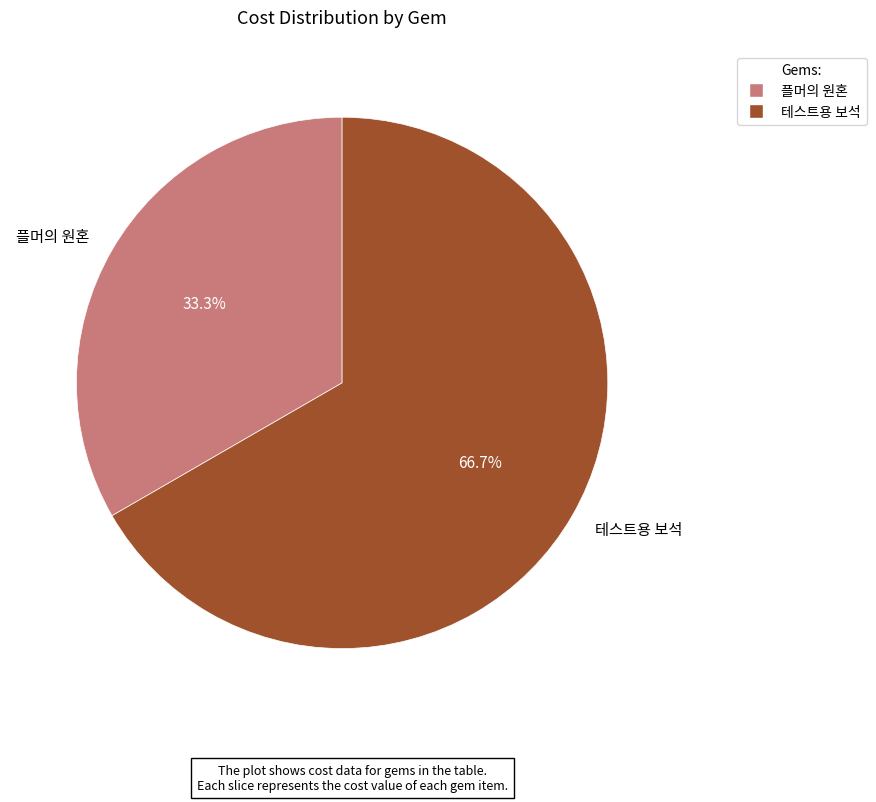

Do 플머의 원혼 and 테스트용 보석 together represent more than half of the pie?

Yes